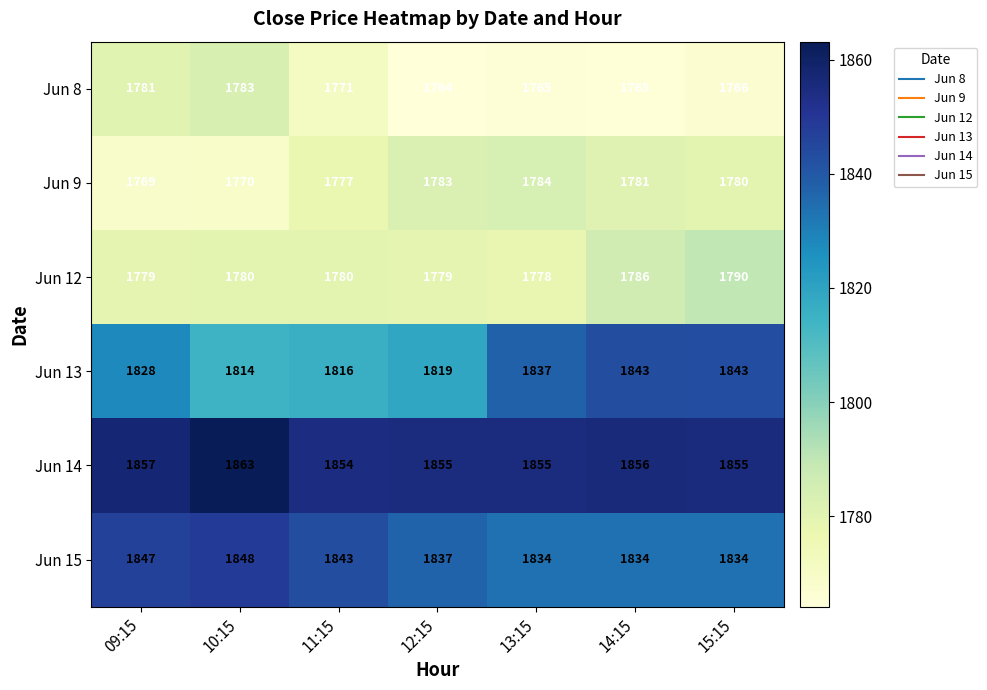

The value of Jun 15 at 09:15 is 868. True or false?

False